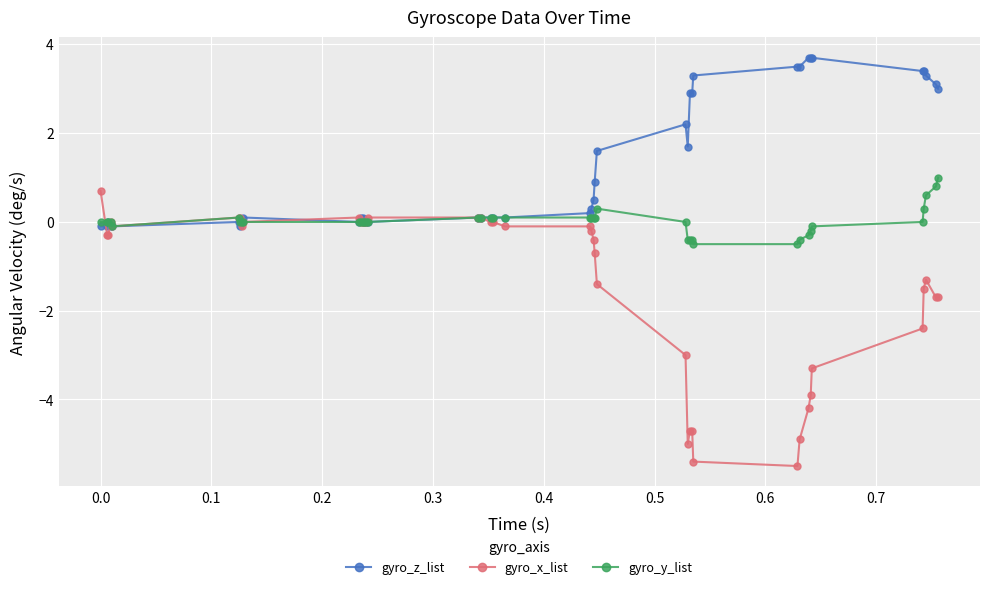

What is the maximum value for gyro_x_list?

0.7